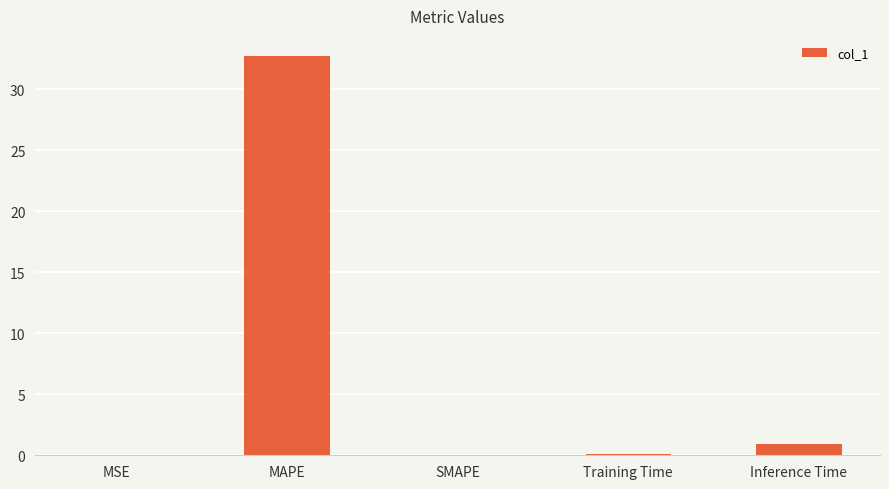

The value at MAPE is 53.4. True or false?

False